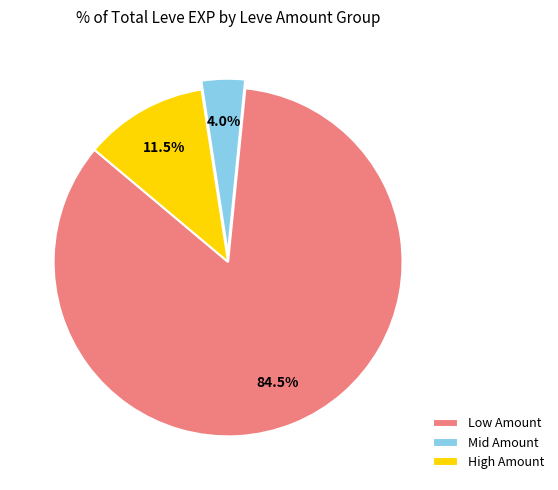

To the nearest percent, what is the average slice percentage?

33%